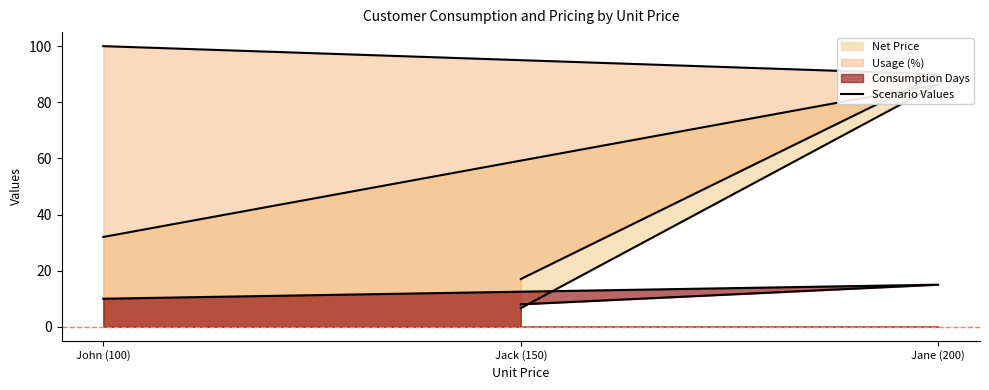

What is the smallest value displayed?

8